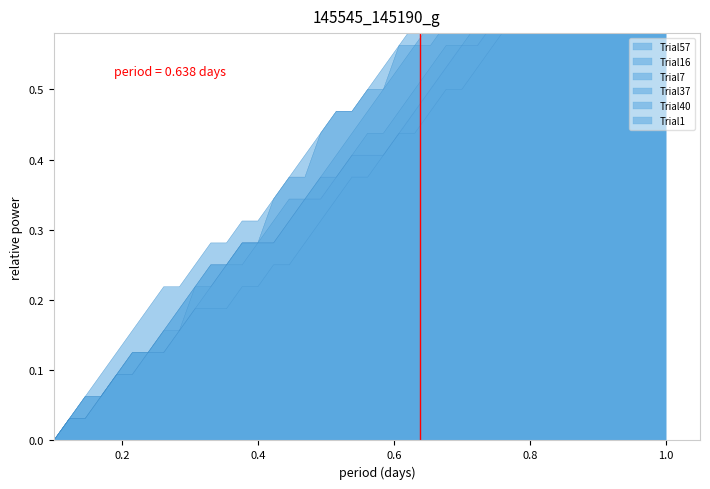

How many categories are shown in the chart?

40